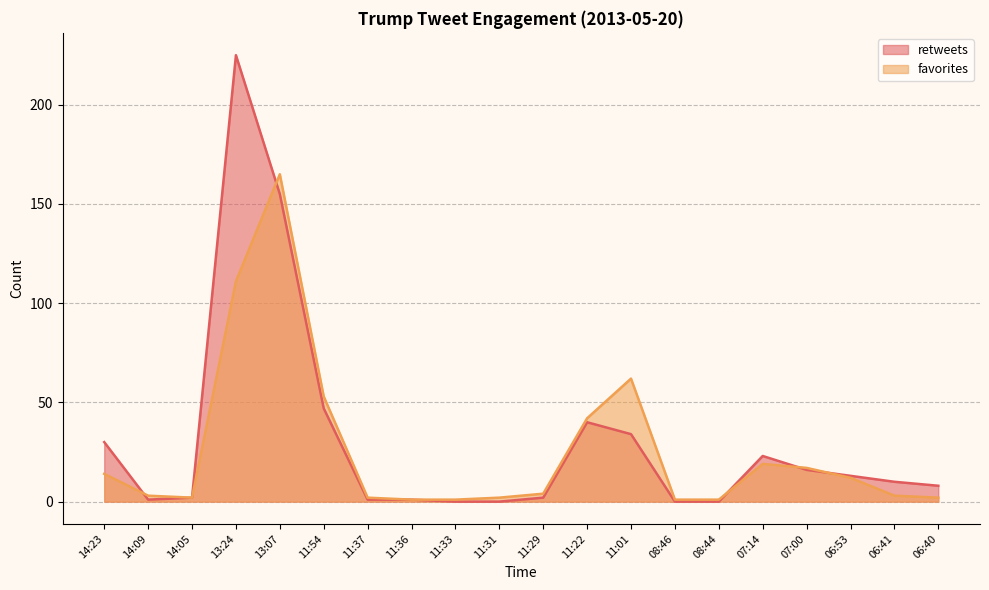

Where is the first local minimum for favorites?

14:05